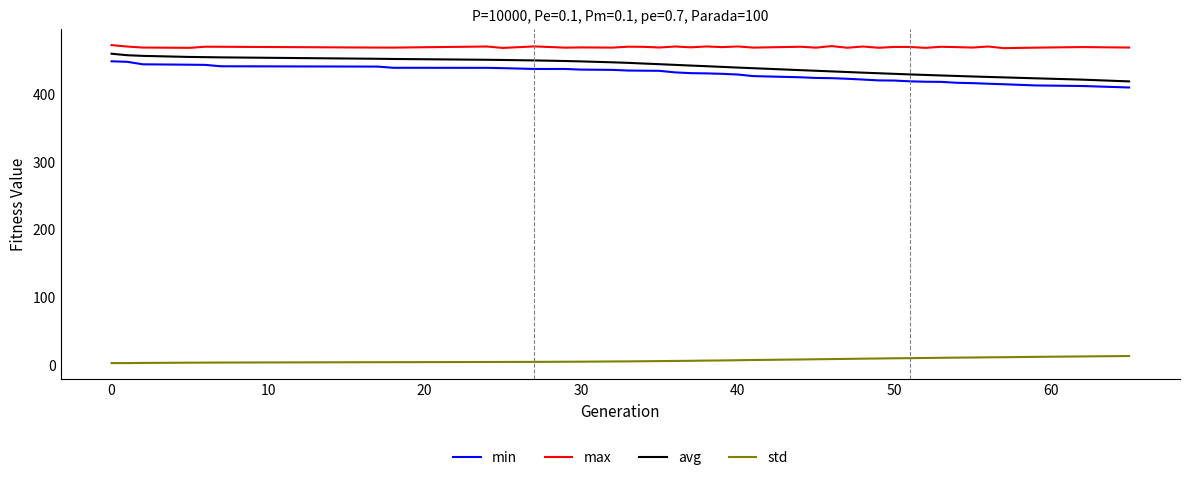

What is the difference between the maximum and minimum values in the min series?

38.7